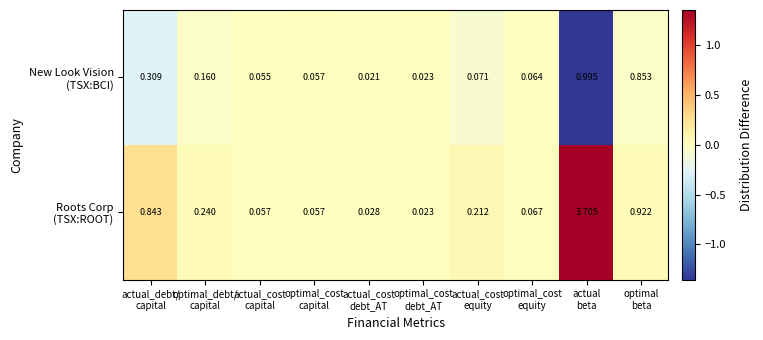

At which category is the sum across all series the highest?

actual
beta